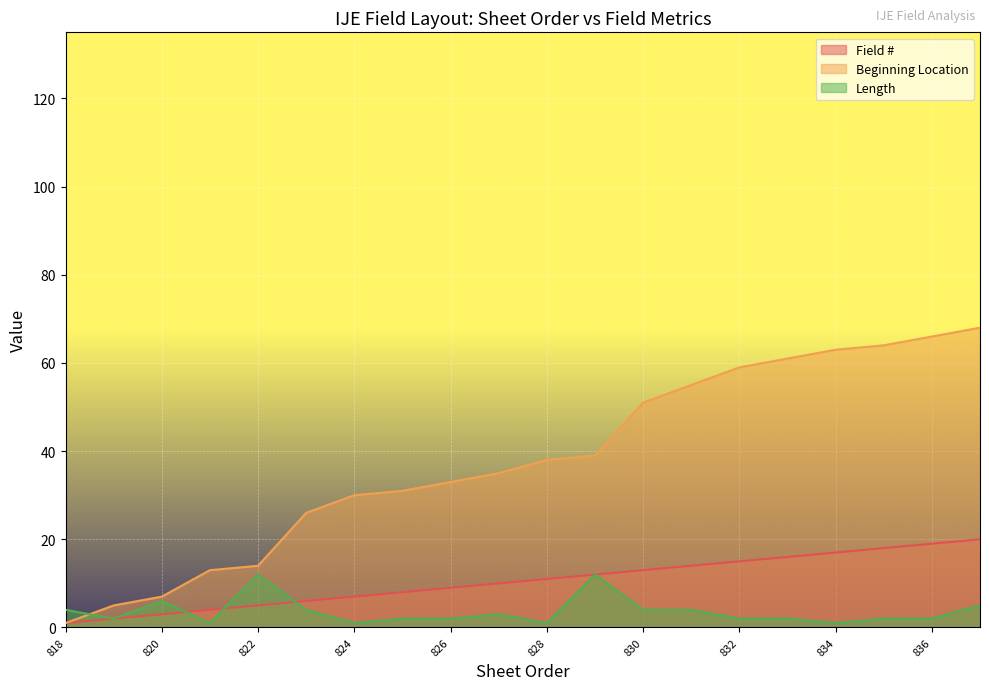

Between 834 and 824, which is larger?

834